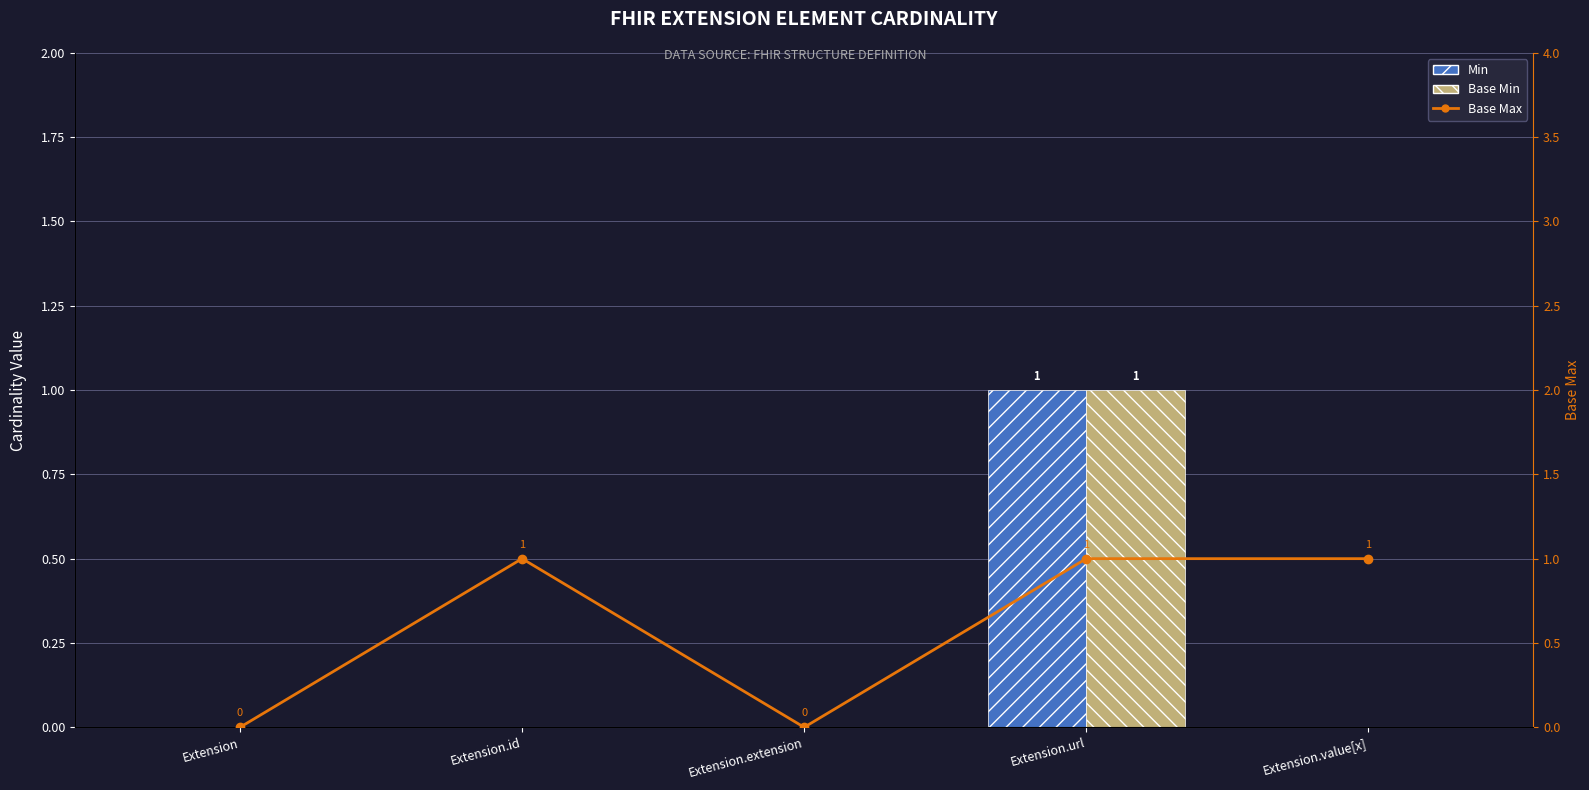

What is the label of the 1st bar from the left?

Extension